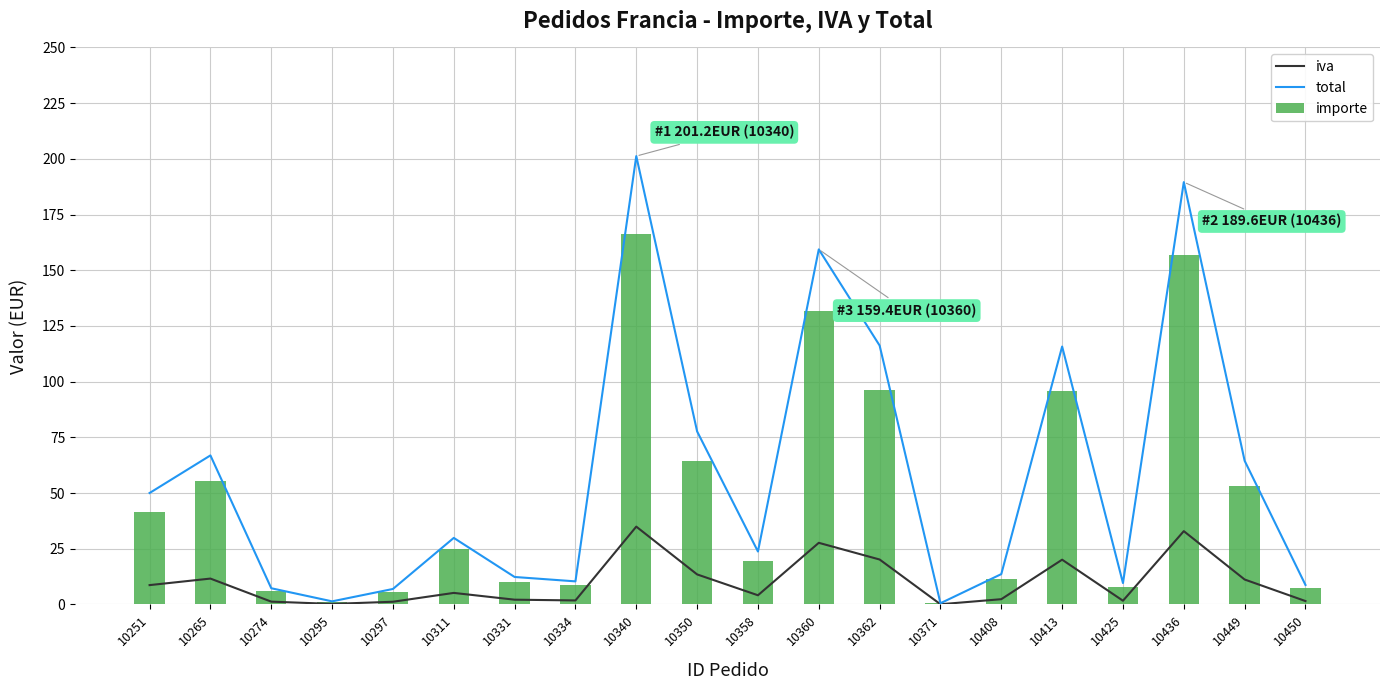

Where is importe nearest to the value 83?

10413